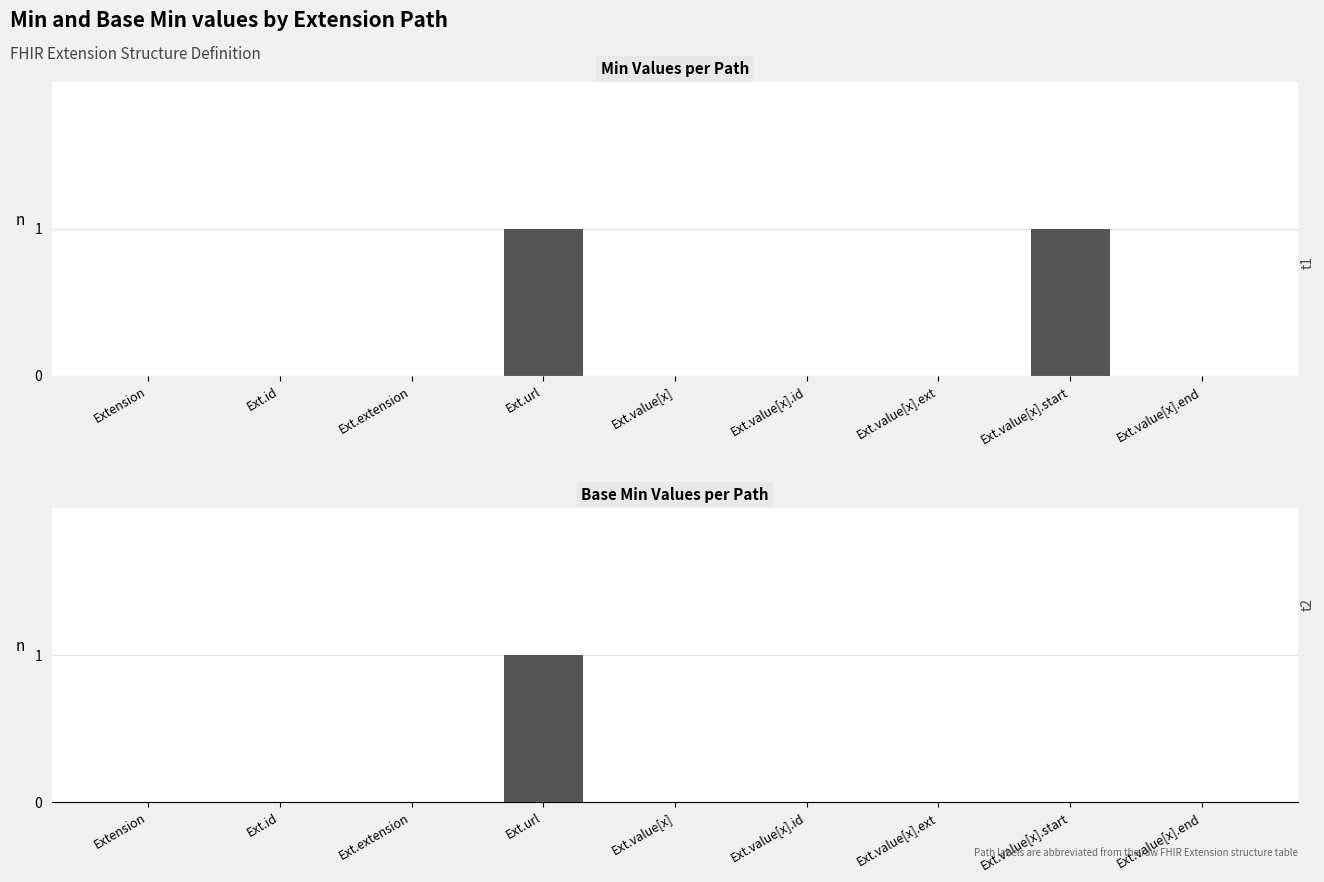

Reading left to right, extract all data points from this chart.

Min: 0	0	0	1	0	0	0	1	0
Base Min: 0	0	0	1	0	0	0	0	0